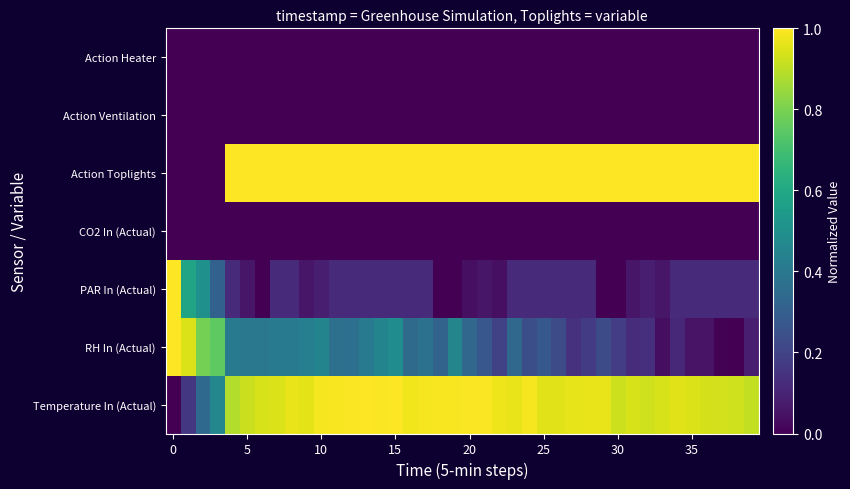

At which category does the chart reach its peak across all series?

13